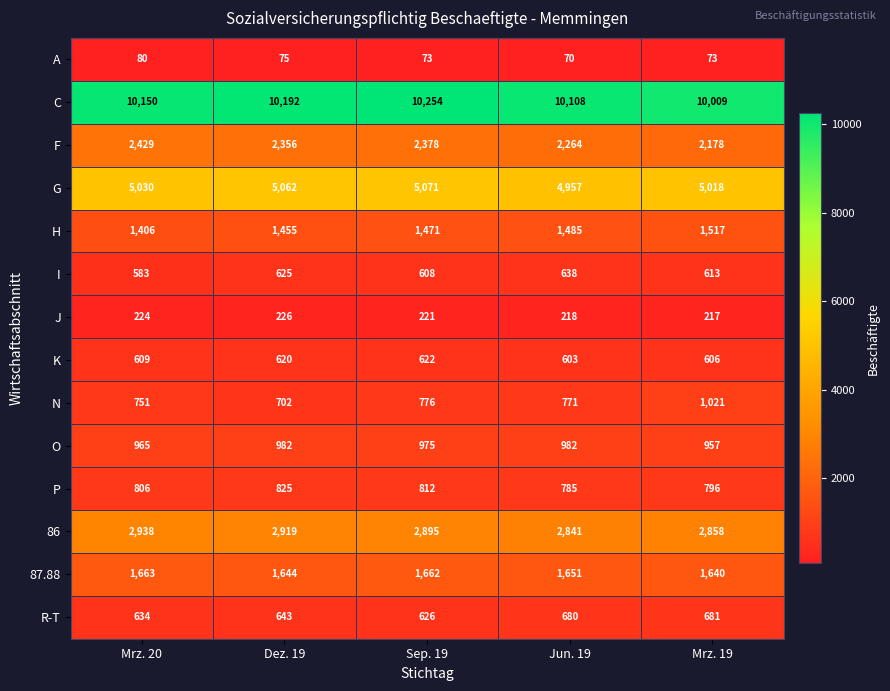

What is the difference between the highest and lowest values at Dez. 19?

10117